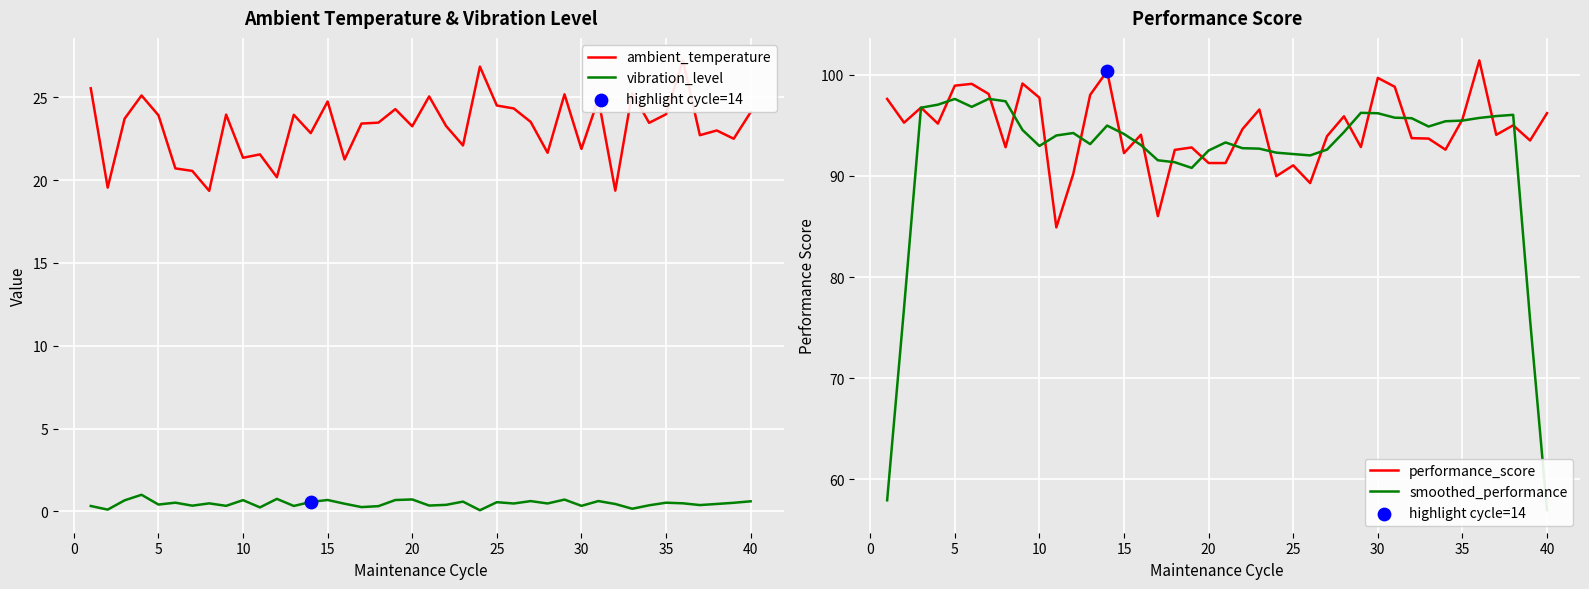

Which series reaches the maximum Y coordinate?

performance_score